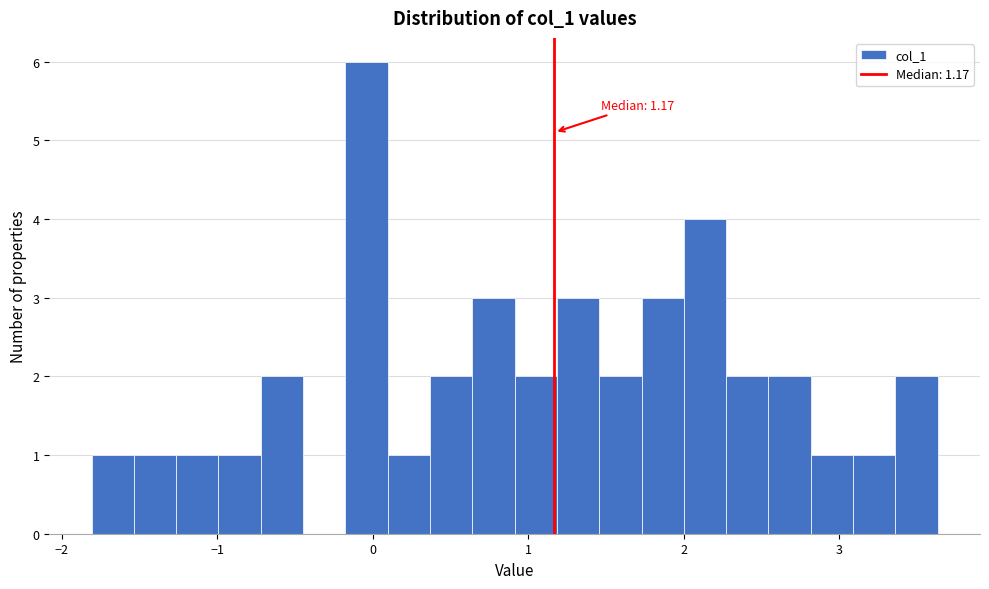

Around what value on the x-axis is the tallest bar? Give the approximate position of its centre, as read against the axis.

0.0